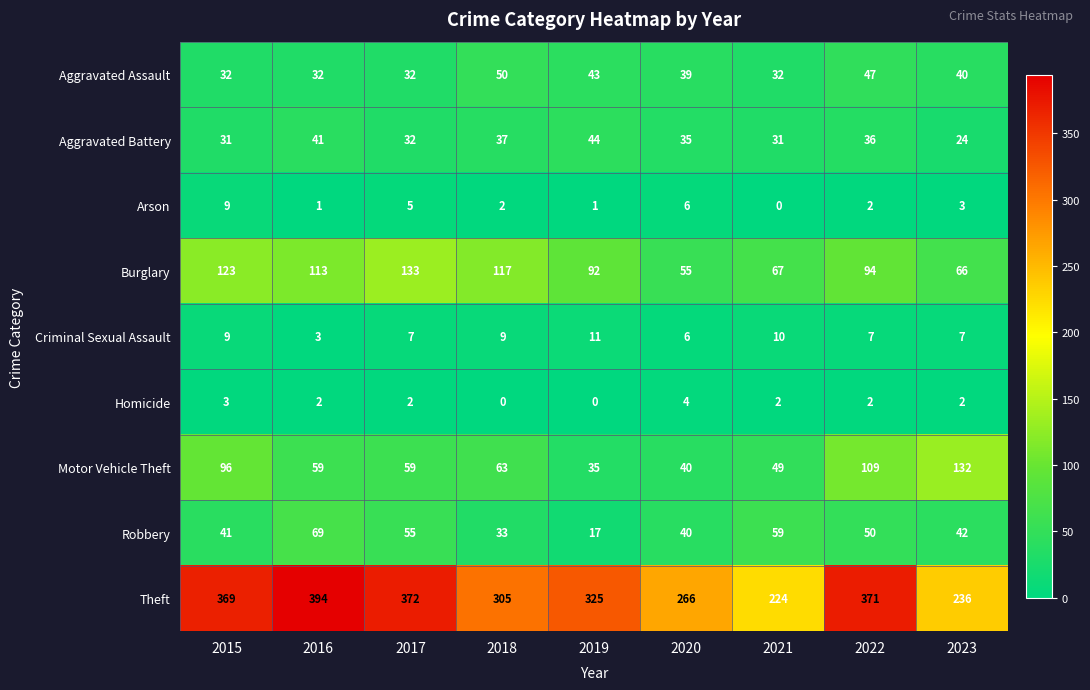

What is the difference between the highest and lowest values at 2023?

234